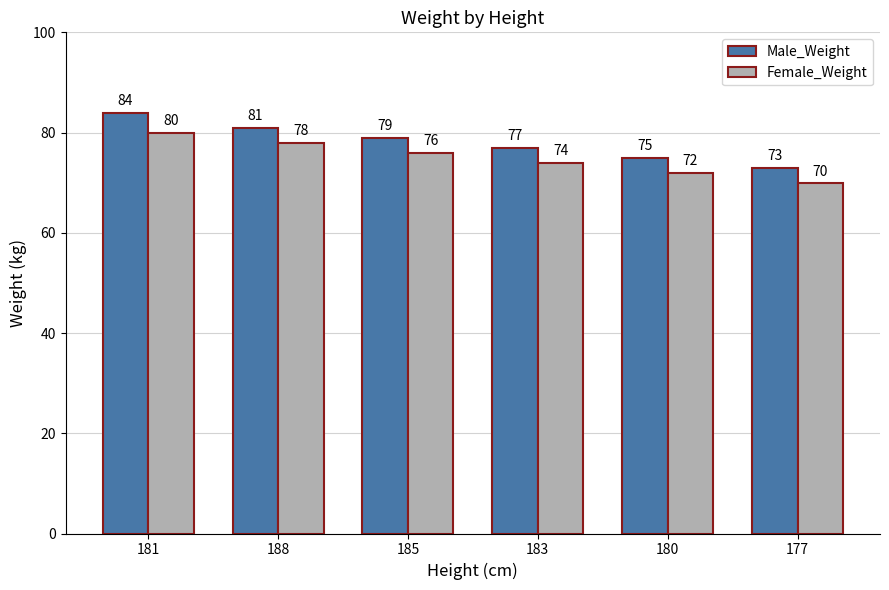

Reading left to right, list all the values displayed in this chart.

Male_Weight: 181=84	188=81	185=79	183=77	180=75	177=73
Female_Weight: 181=80	188=78	185=76	183=74	180=72	177=70